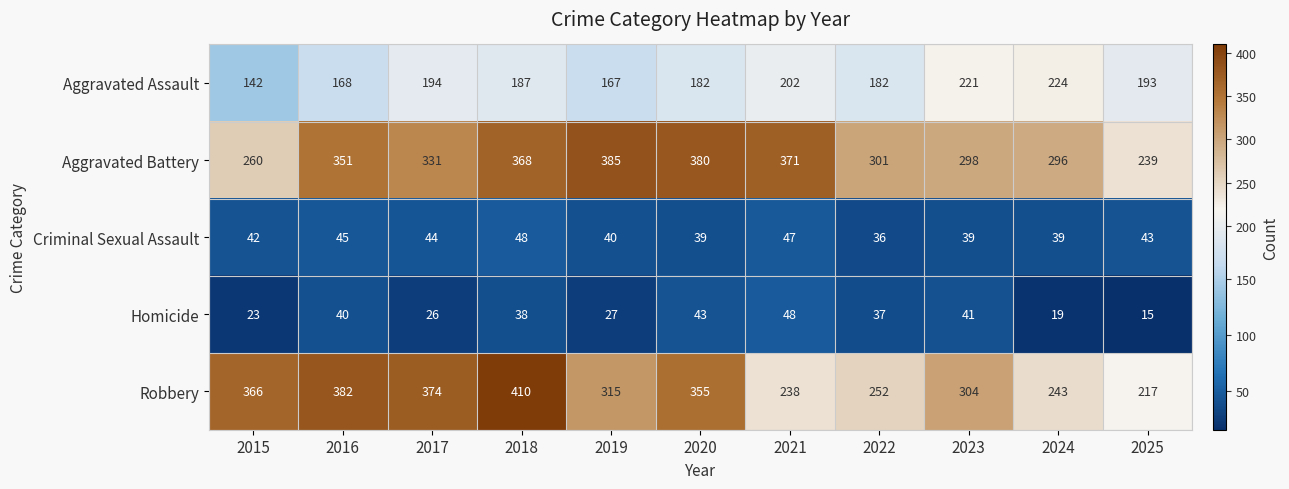

At which label does Robbery first exceed 315?

2015